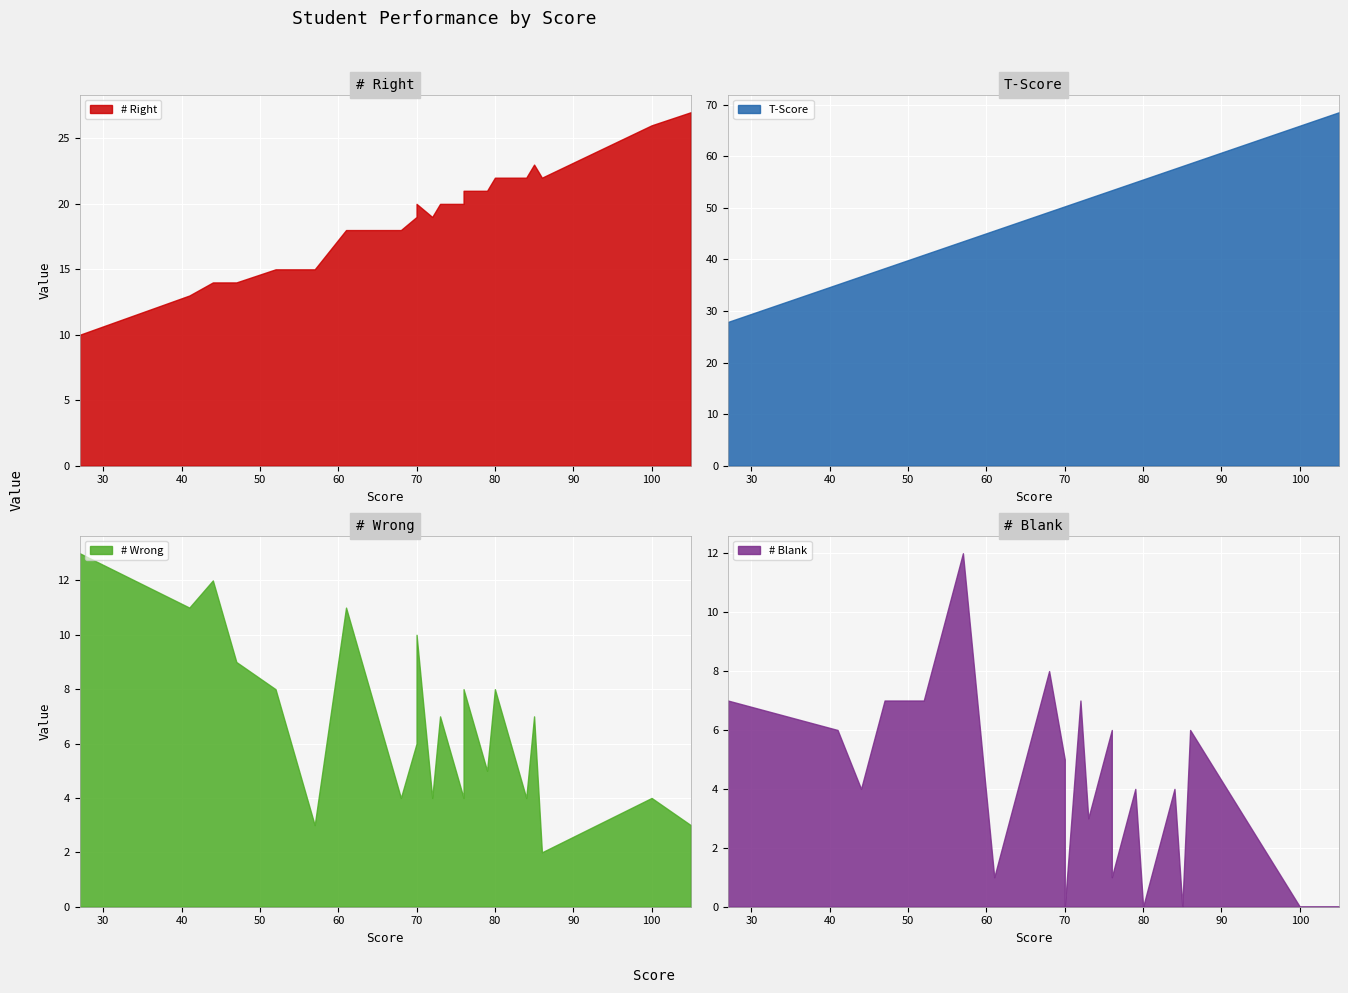

How many data points in T-Score are less than 51?

13